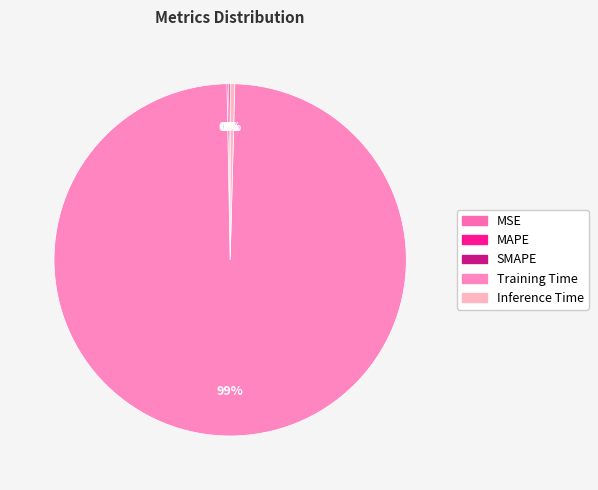

Which category has the biggest portion of the pie?

Training Time